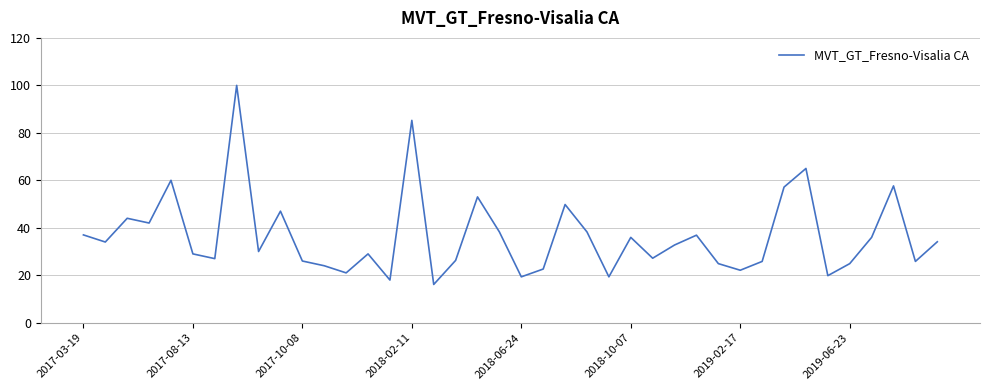

What is the minimum value shown in the chart?

16.1